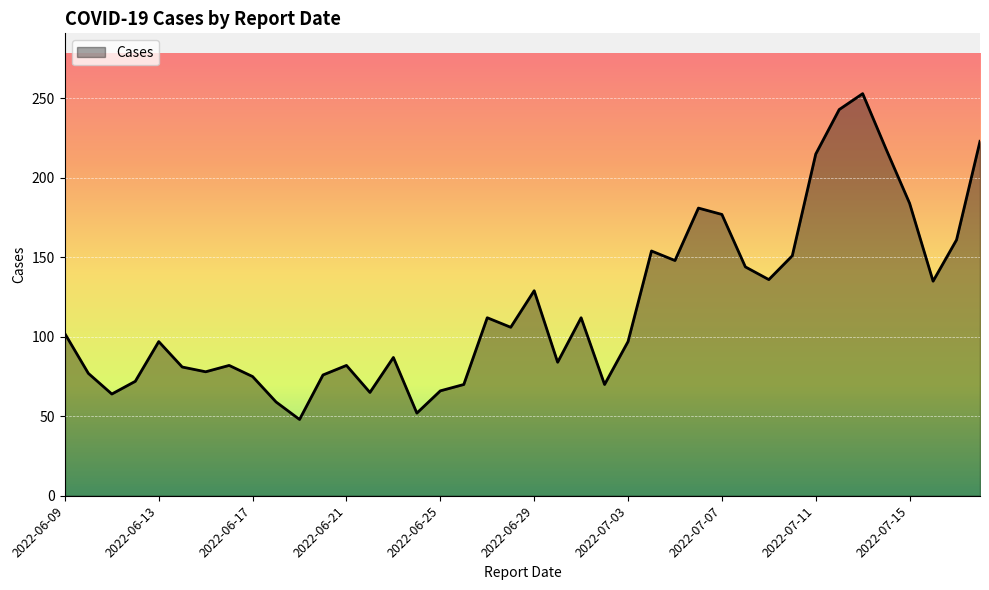

What is the smallest value displayed?

48